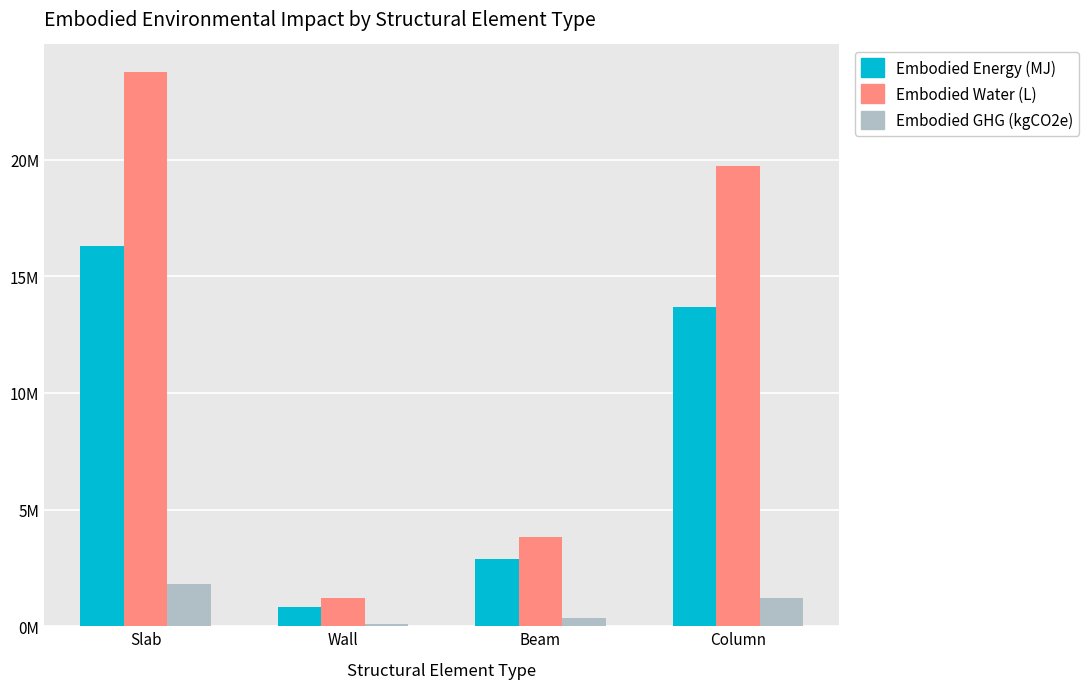

How many distinct data groups are displayed?

3